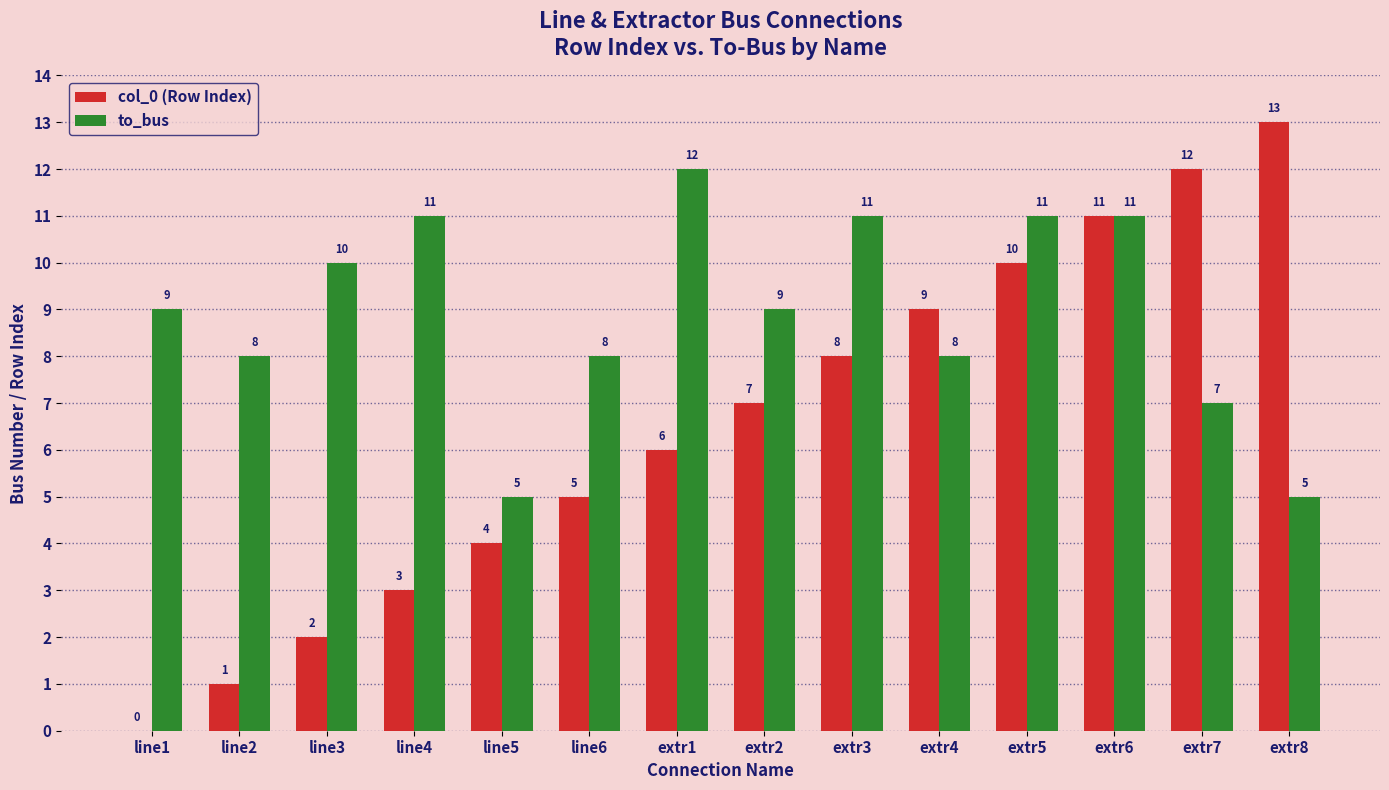

What is the approximate value of col_0 (Row Index) at extr6?

11